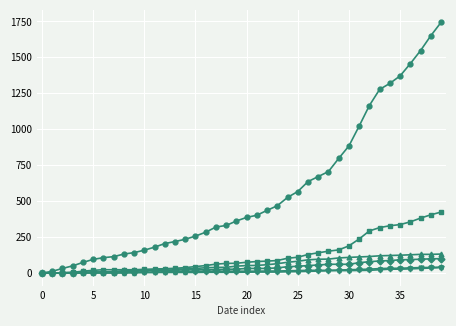

What is the greatest value displayed?

1743